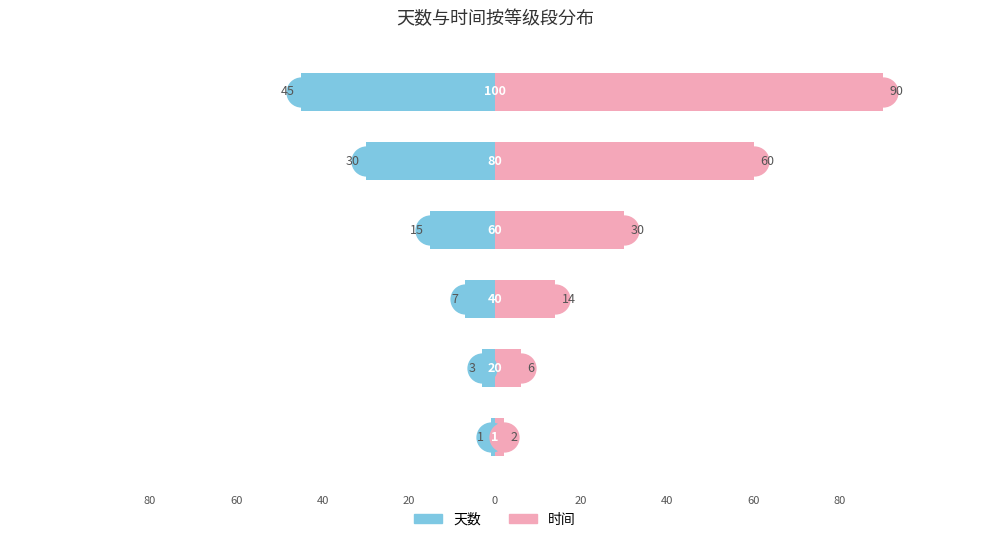

How many categories are shown in the chart?

6